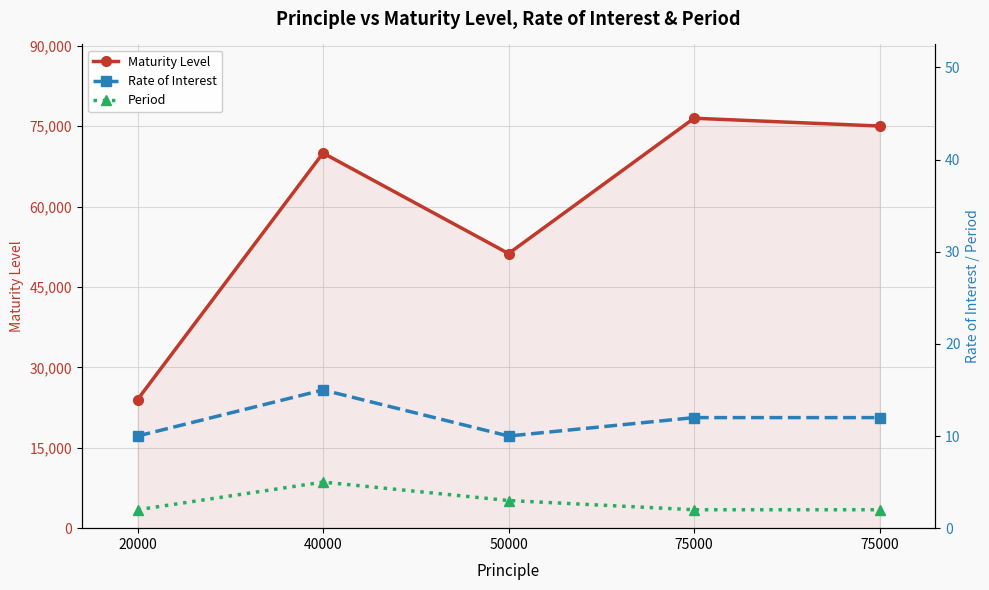

What is the value of the Rate of Interest point at the 5th from the left?

12.0